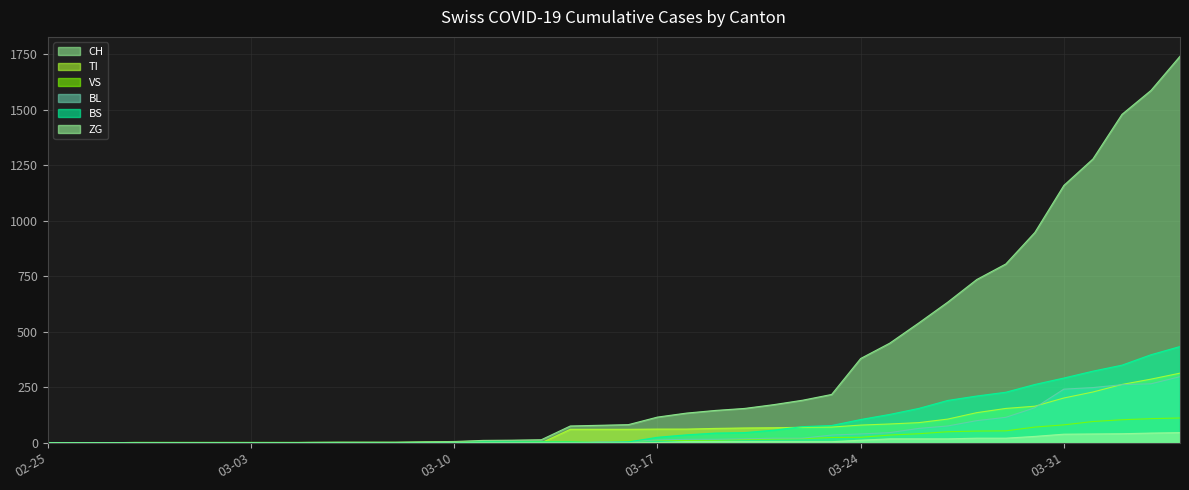

What is the highest value of the TI series?

314